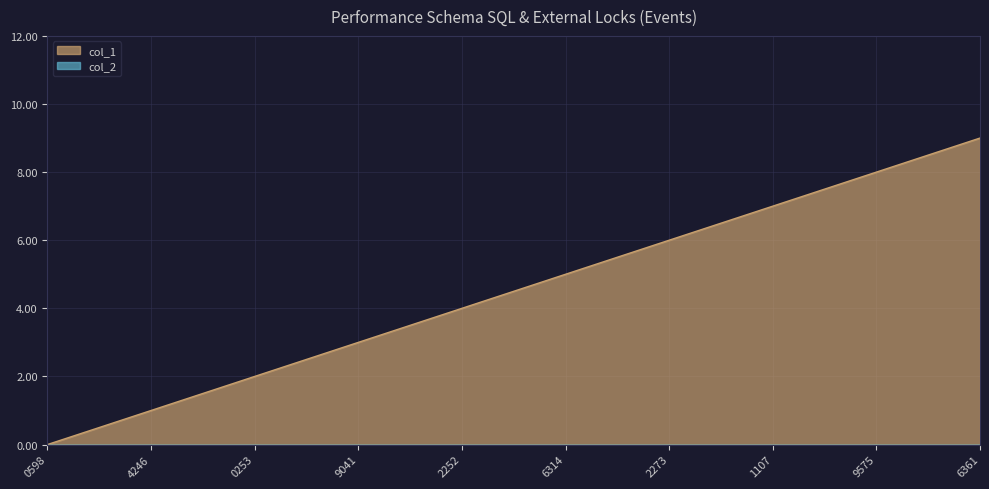

True or false: col_1 has a value of 1 at 4246.

True